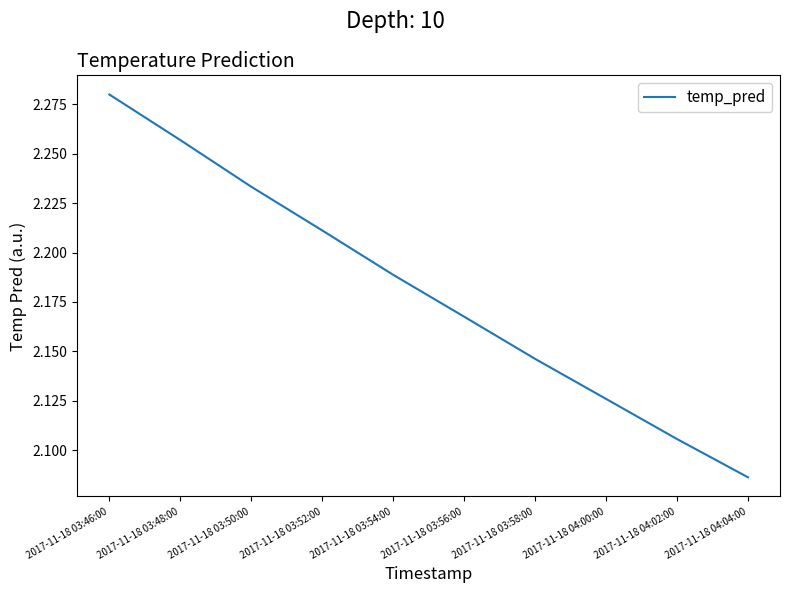

How many categories are shown in the chart?

10